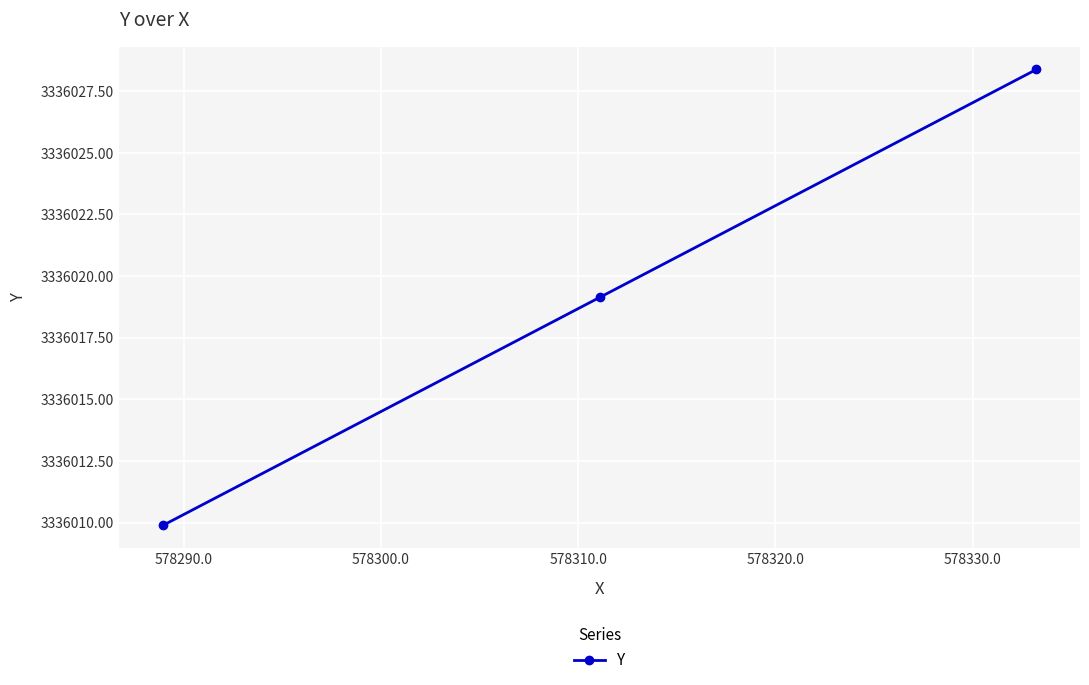

What is the average value?

3336019.1